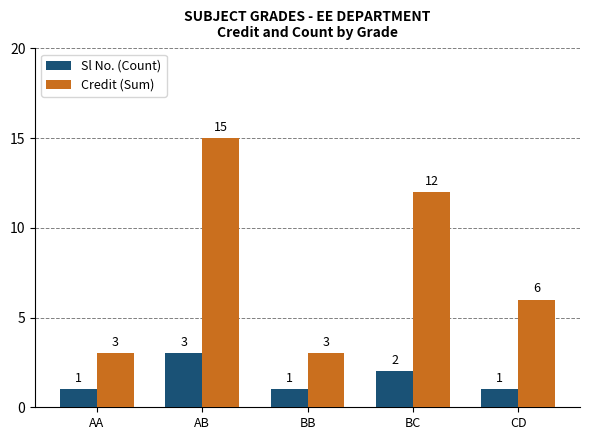

How many groups of bars are there?

5